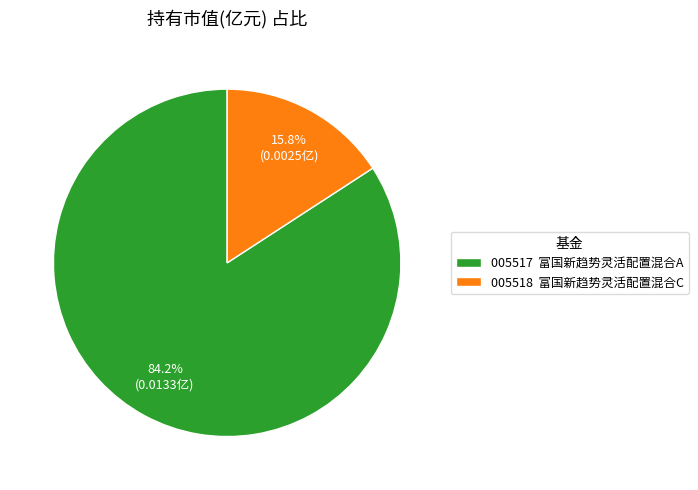

What is the largest slice in the pie chart?

005517 富国新趋势灵活配置混合A